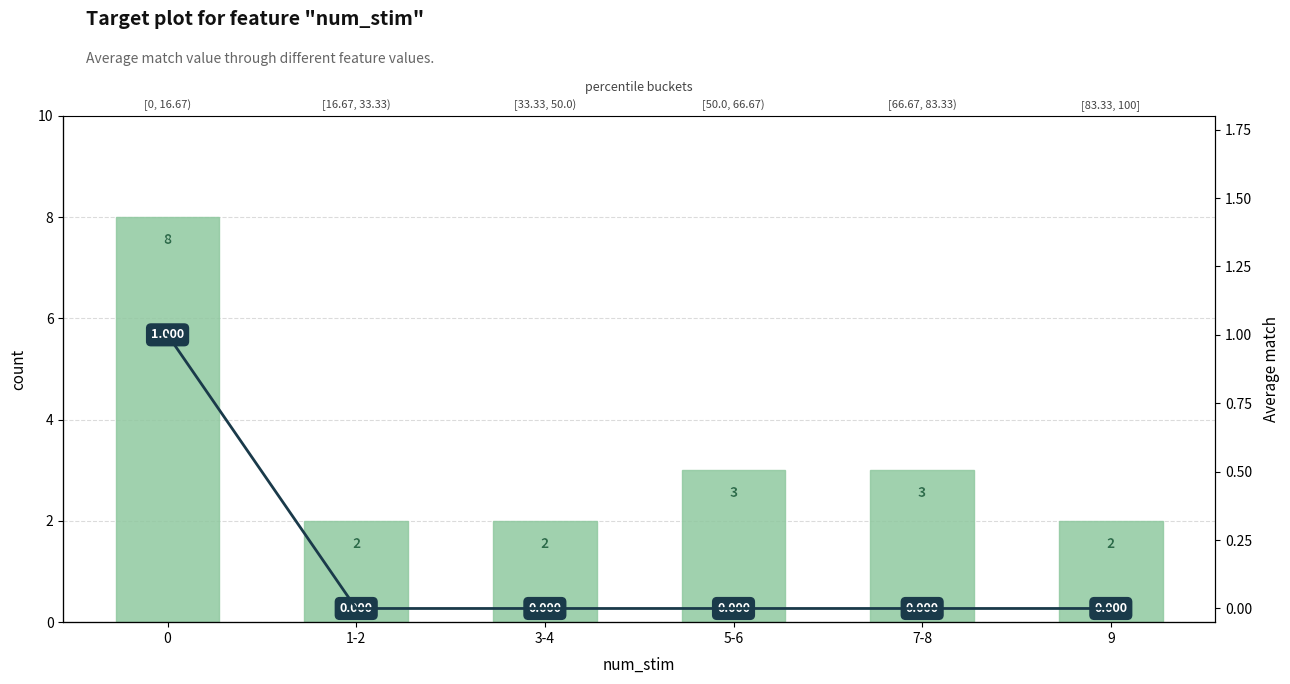

The chart shows a value of 11 at 0. True or false?

False